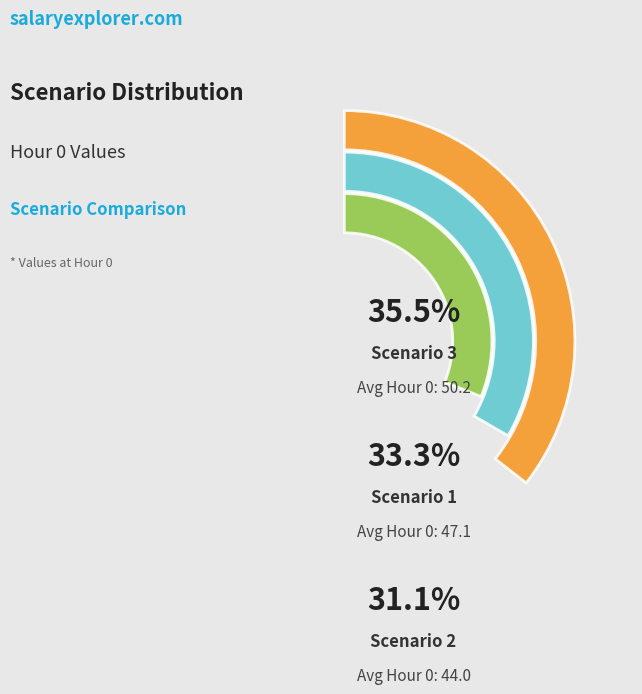

Between Scenario 2 and Scenario 1, which is larger?

Scenario 1